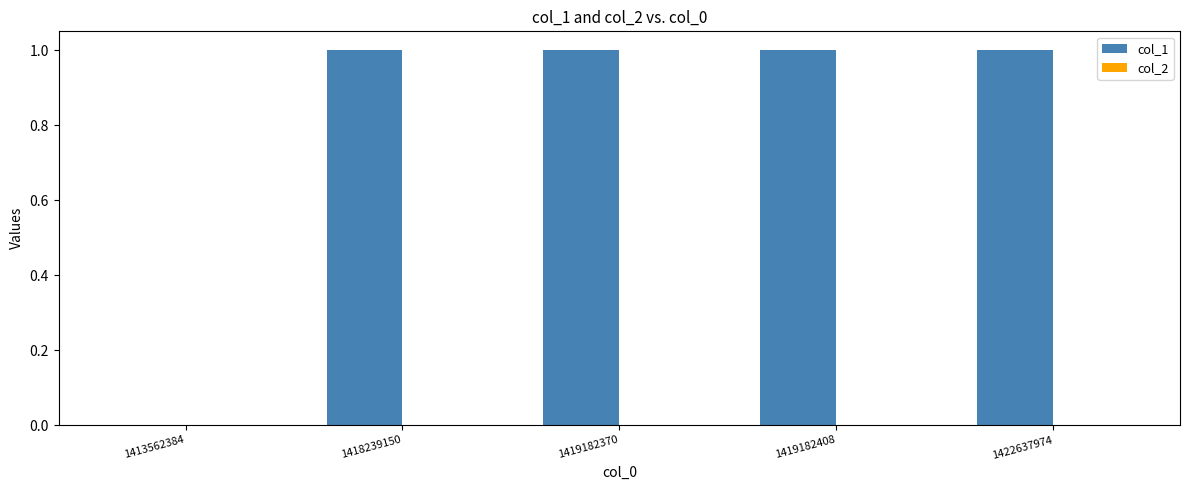

The chart shows a value of 1 at 1418239150. True or false?

True